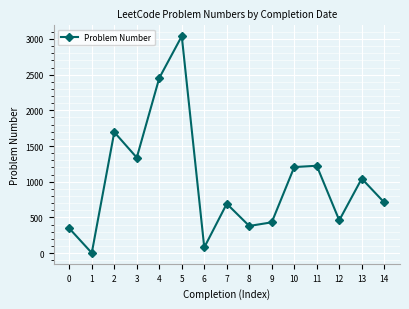

What is the change in value from 6 to 8?

+301